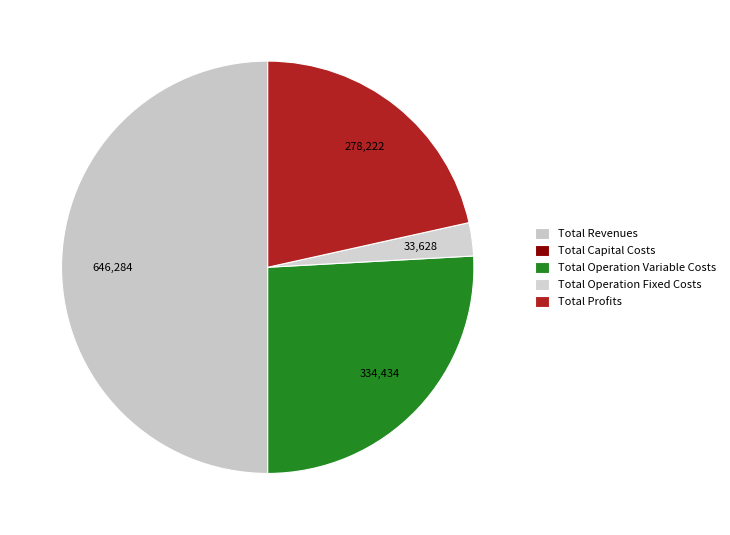

Rank the categories by value from lowest to highest.

Total Capital Costs, Total Operation Fixed Costs, Total Profits, Total Operation Variable Costs, Total Revenues